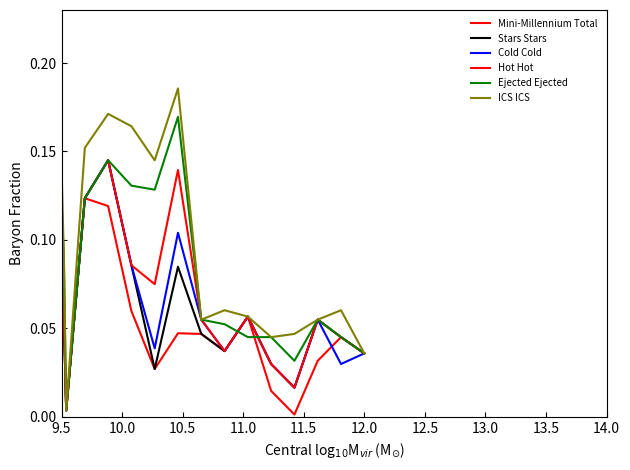

Which series has the largest total across all categories?

ICS ICS